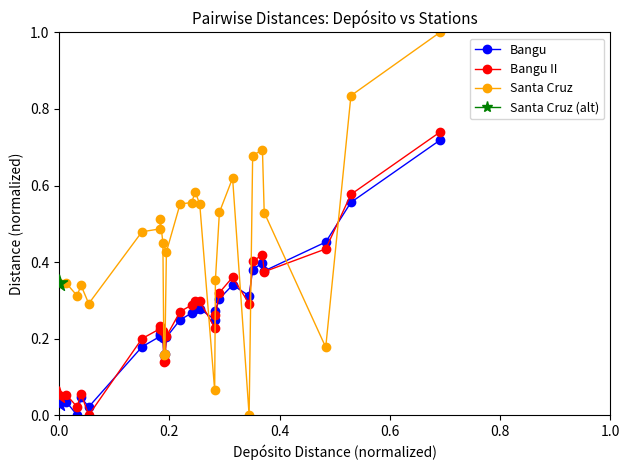

Which series has the widest spread of values?

Santa Cruz